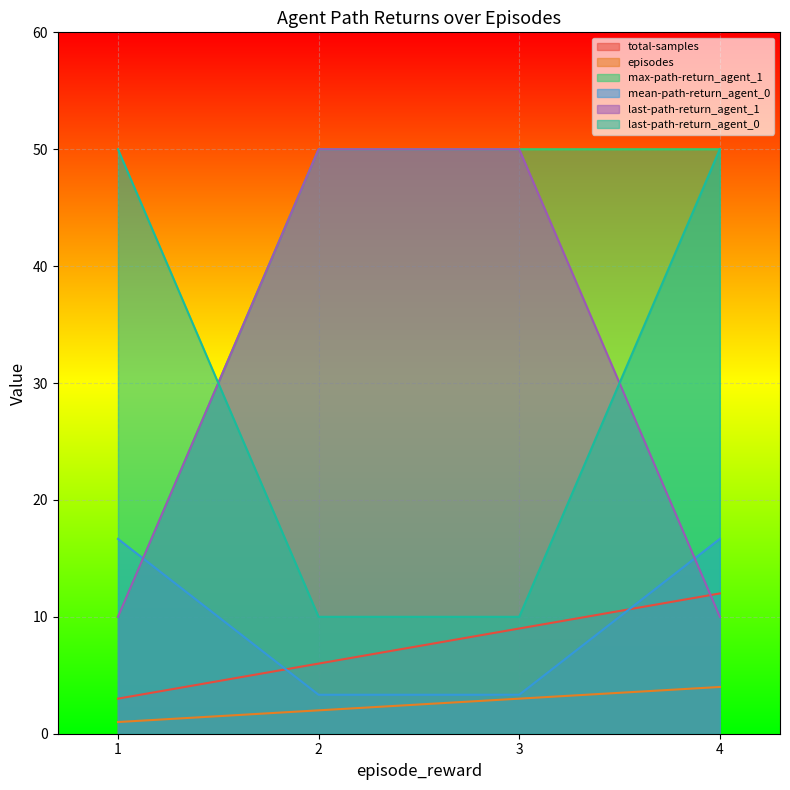

What is the average value of the last-path-return_agent_0 series?

30.0